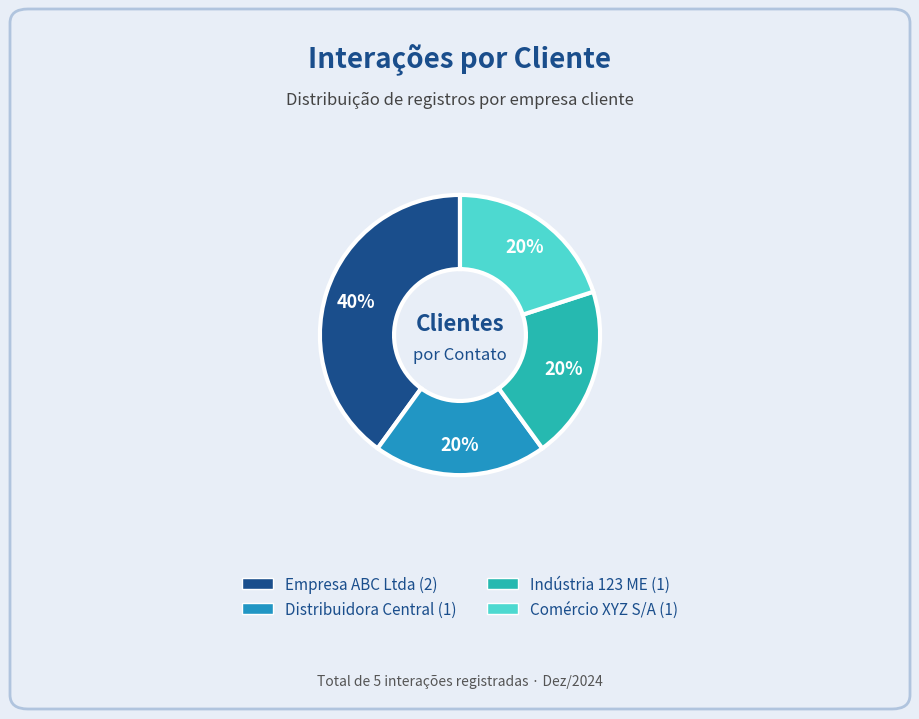

Is the sum of Empresa ABC Ltda and Indústria 123 ME greater than half?

Yes